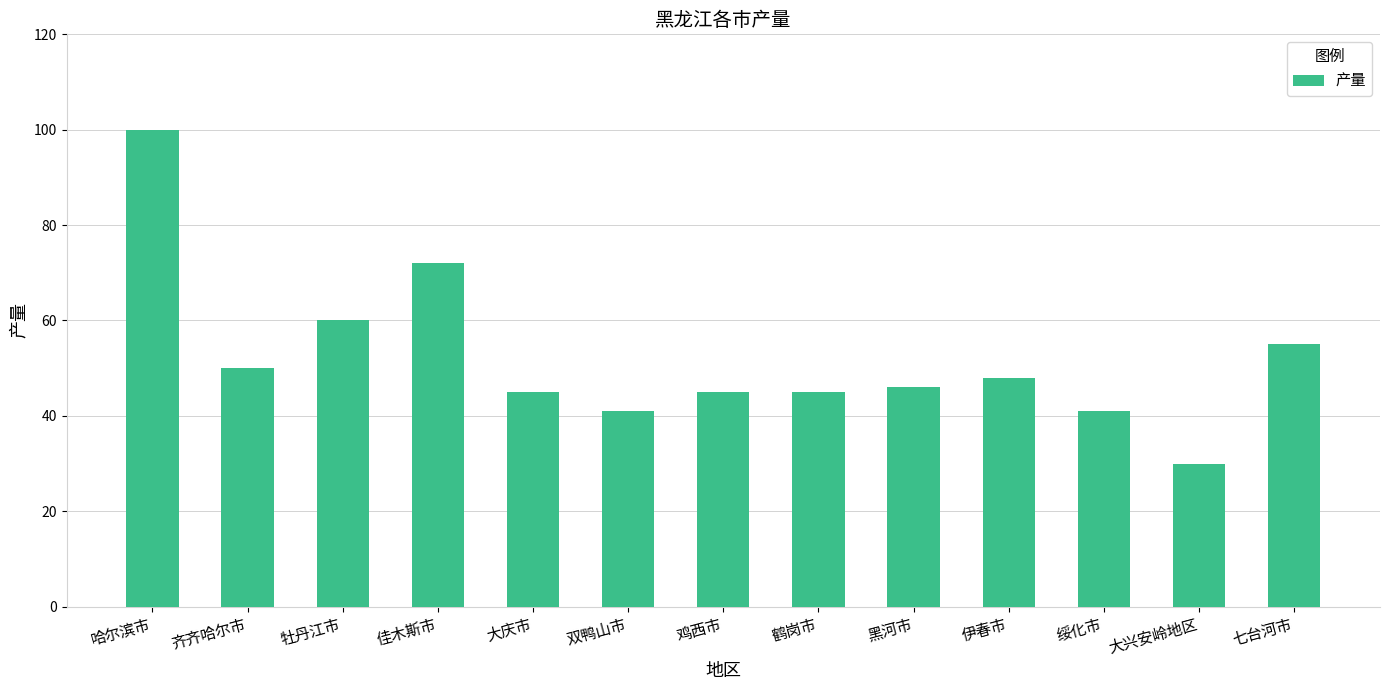

Approximately how many times larger is the value at 绥化市 compared to 七台河市?

0.7